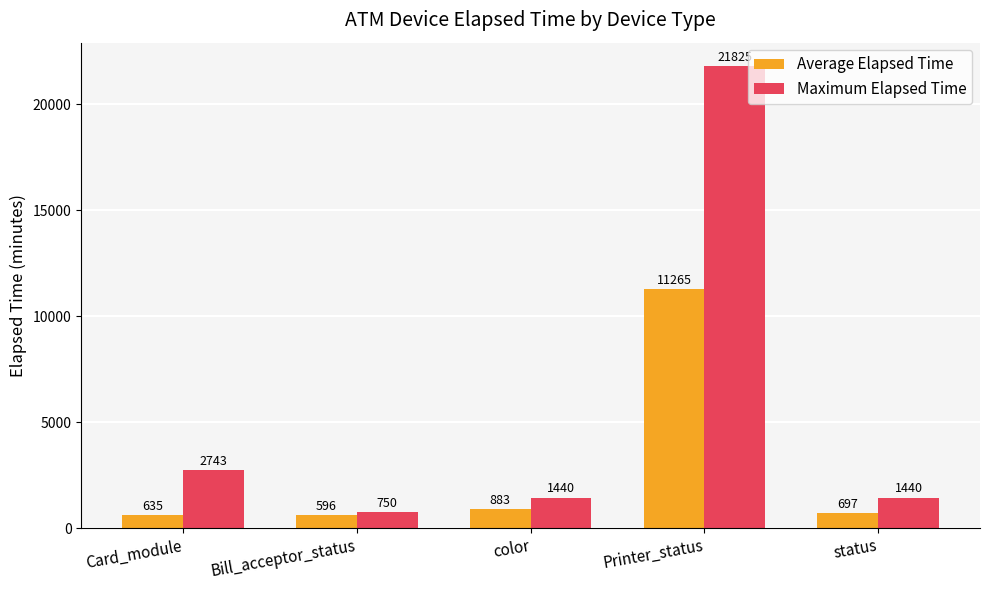

Reading left to right, list all the values displayed in this chart.

Average Elapsed Time: 635	596	883	11265	697
Maximum Elapsed Time: 2743	750	1440	21825	1440